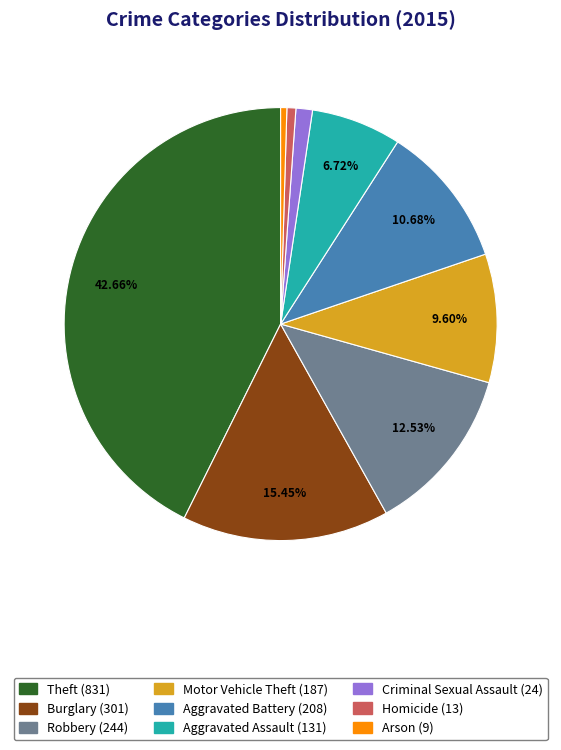

True or false: Theft accounts for 36% of the total.

False